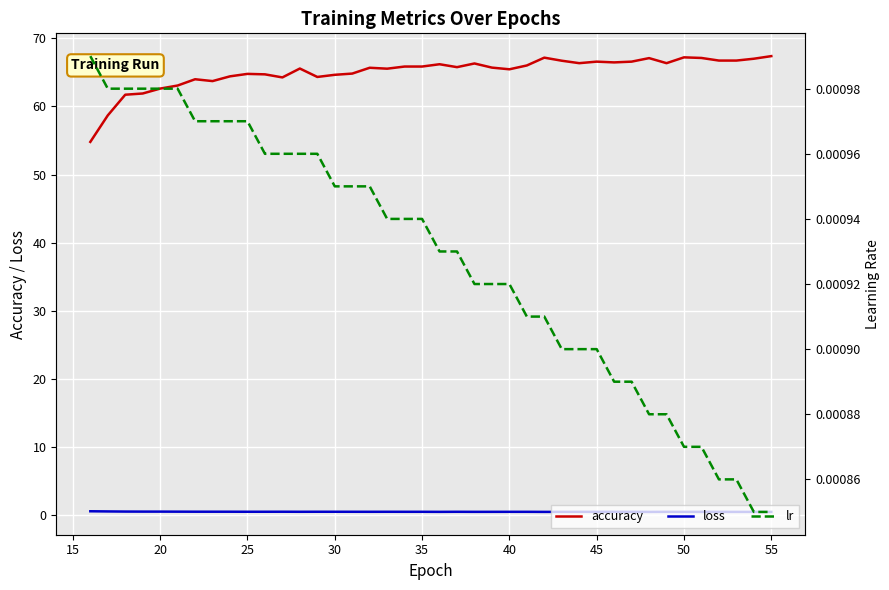

Is it true that loss equals 0.5 at 25?

True